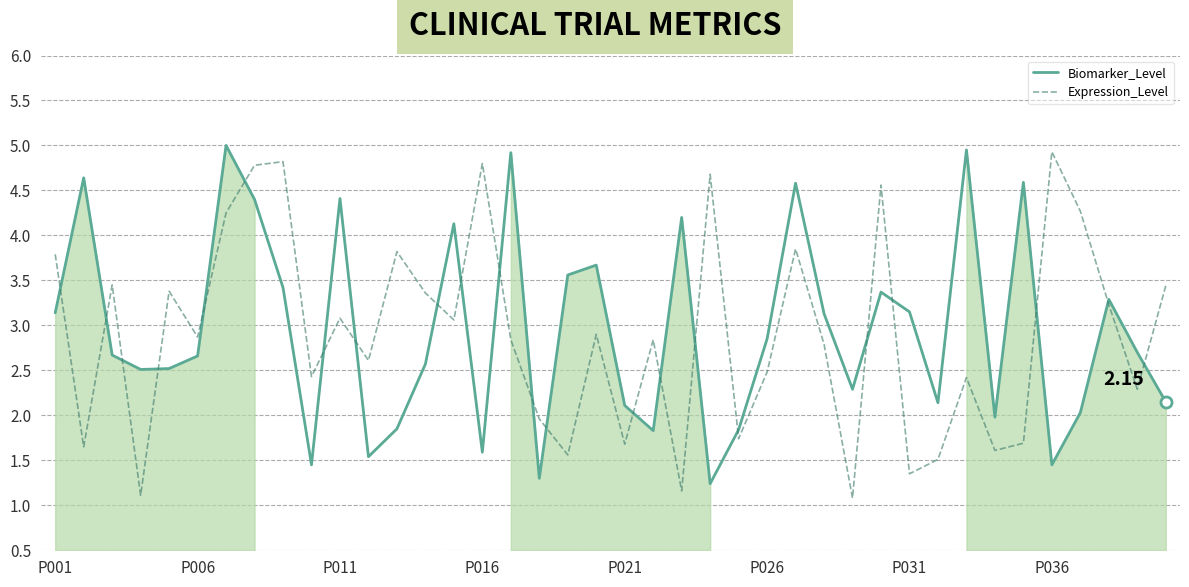

What are all the series names shown in the legend?

Biomarker_Level, Expression_Level